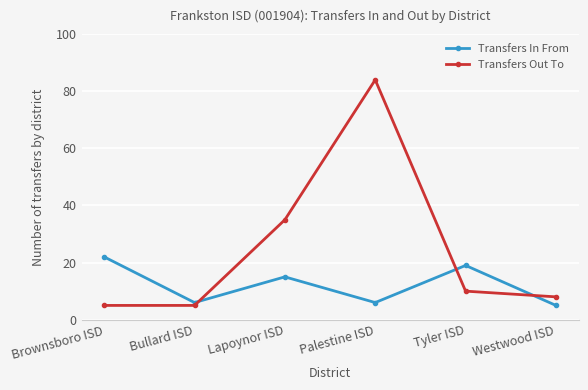

What is the smallest value displayed?

5